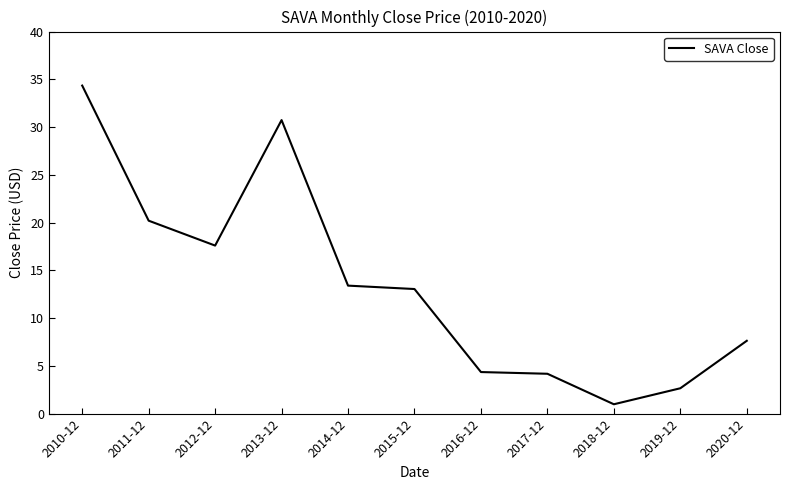

Which has a higher value, 2015-12 or 2020-12?

2015-12